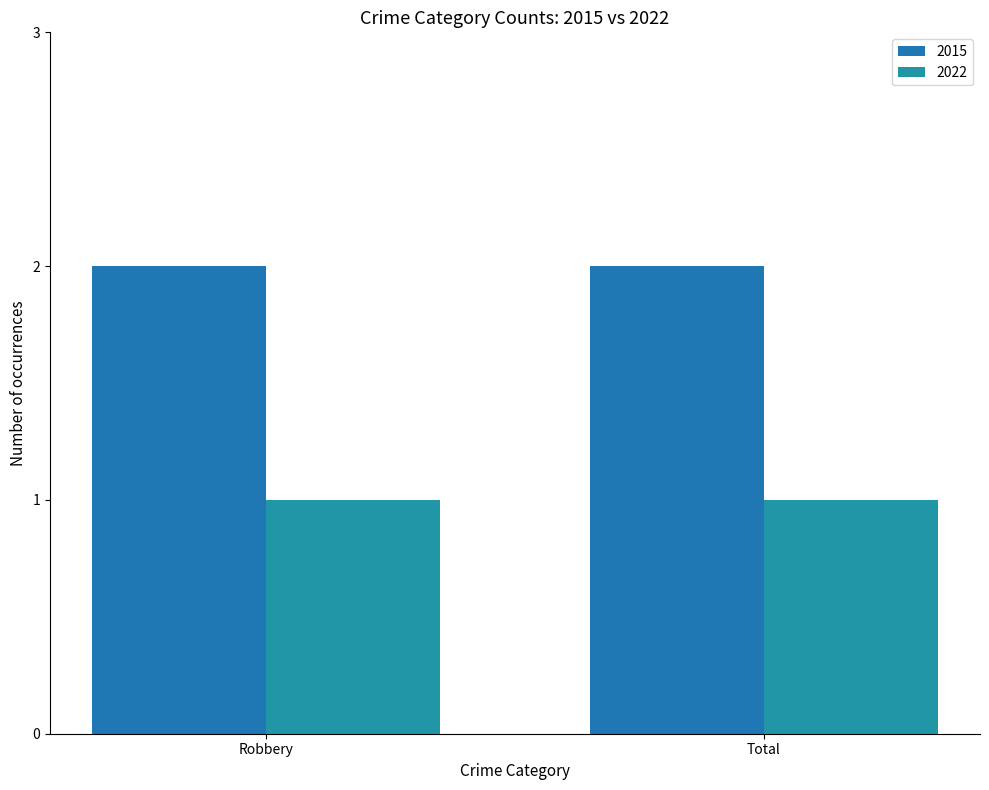

Reading right to left, list all the values displayed in this chart.

2015: 2	2
2022: 1	1